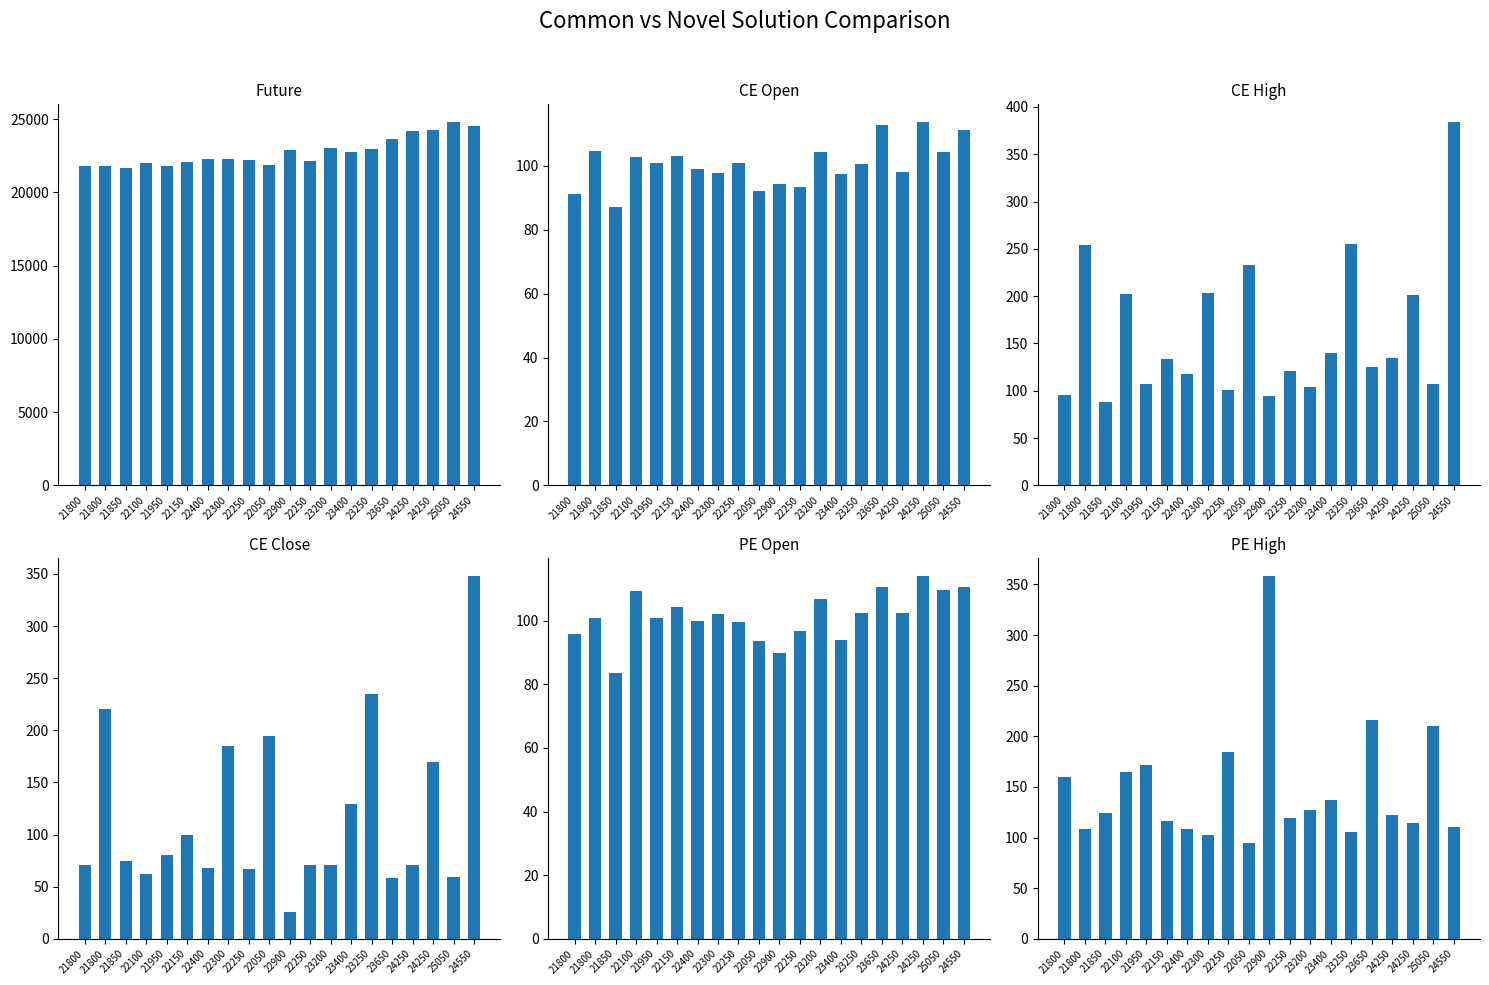

Between 24250 and 22100, which is larger?

24250